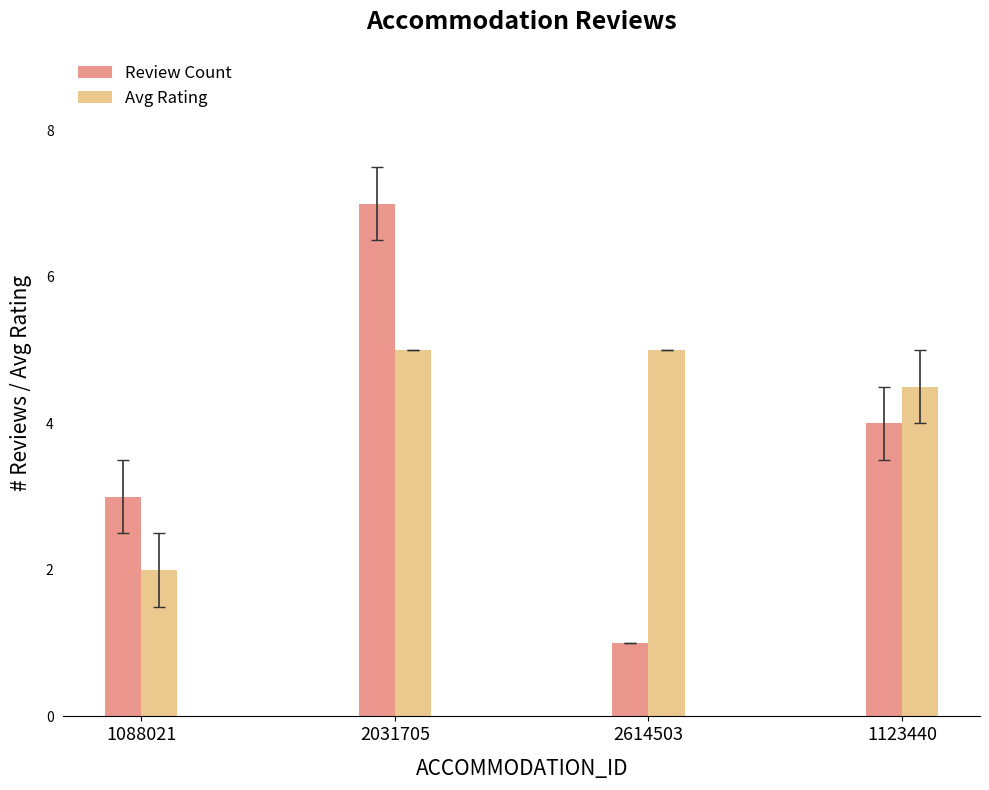

What is the difference between the highest and lowest values at 1088021?

1.0